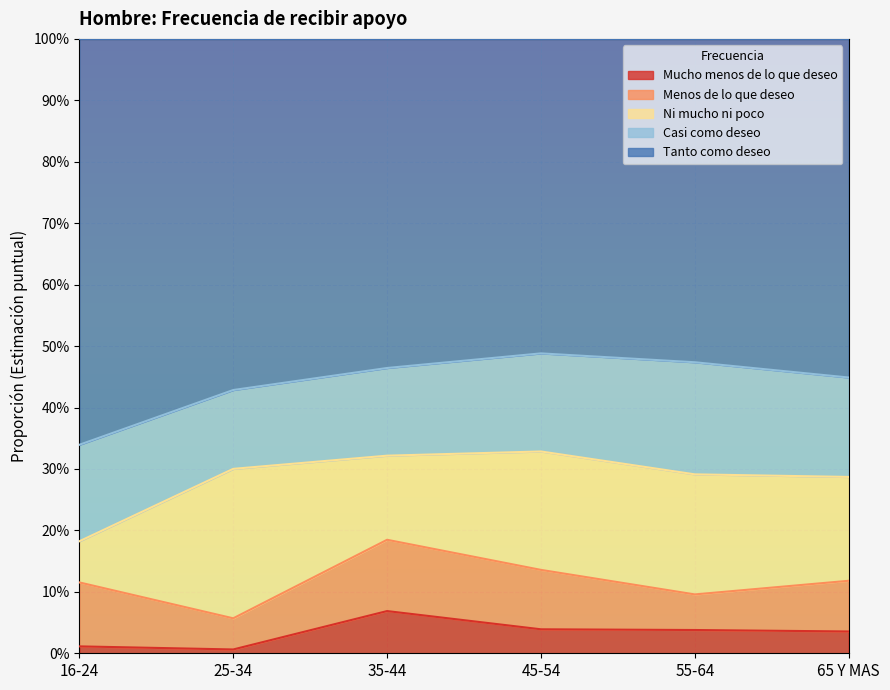

What is the label of the 6th point from the right?

16-24